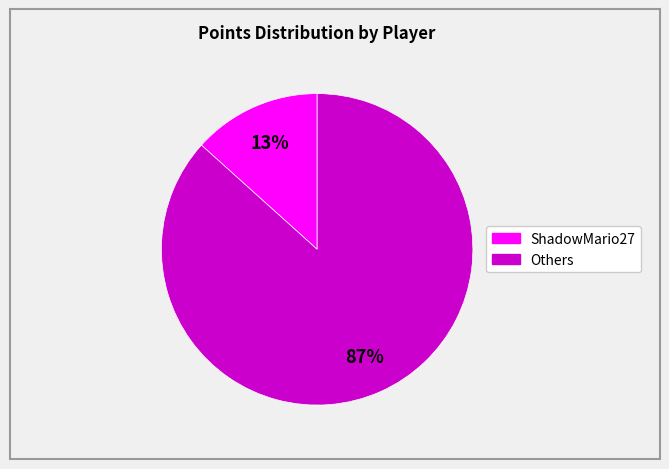

Is there any slice that represents more than half of the pie?

Yes